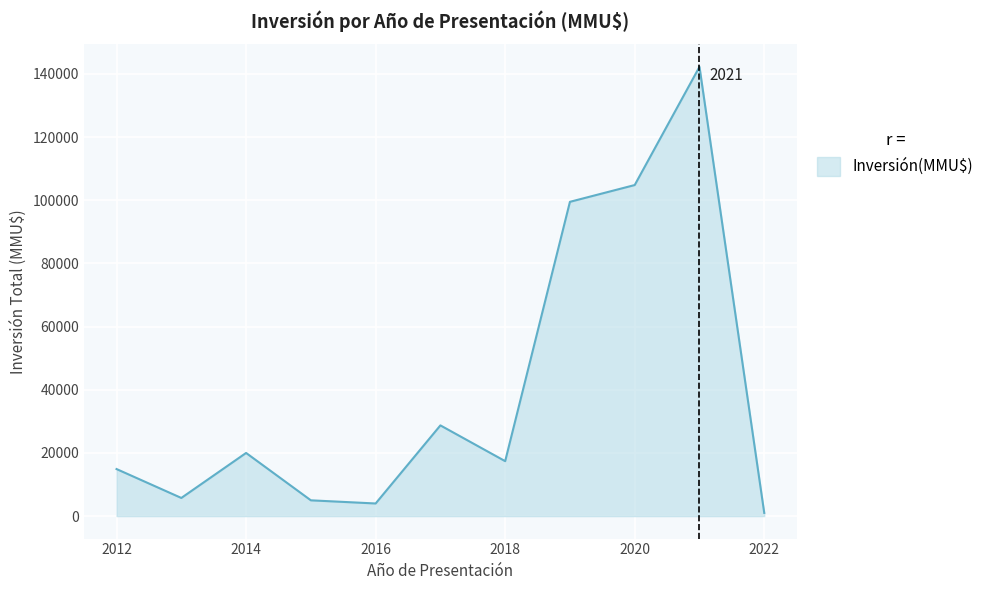

What is the greatest value displayed?

142238